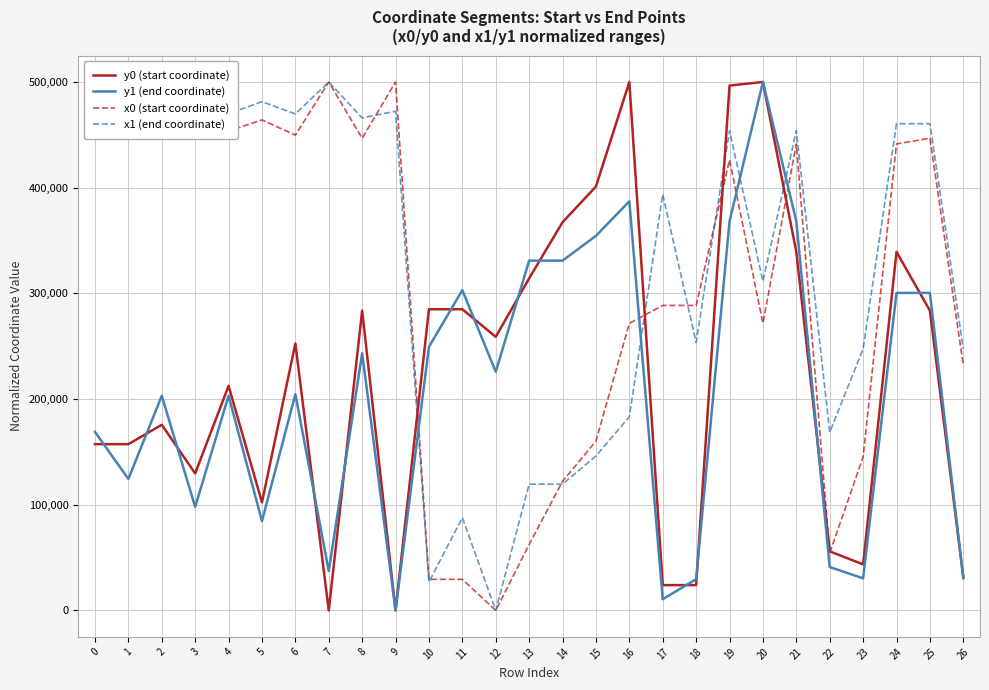

How many values in the x0 (start coordinate) series are below 426370?

13